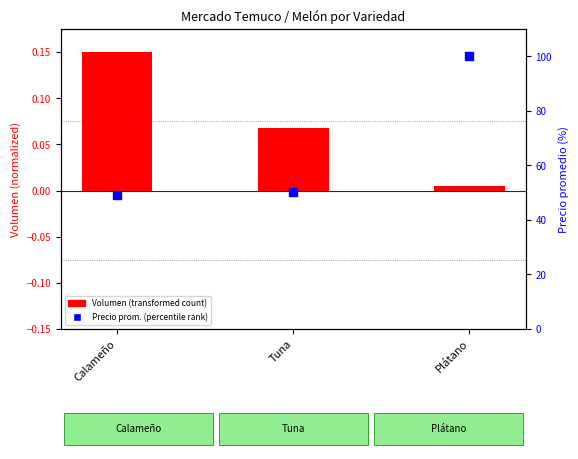

What is the total value across all series at Calameño?

49.2